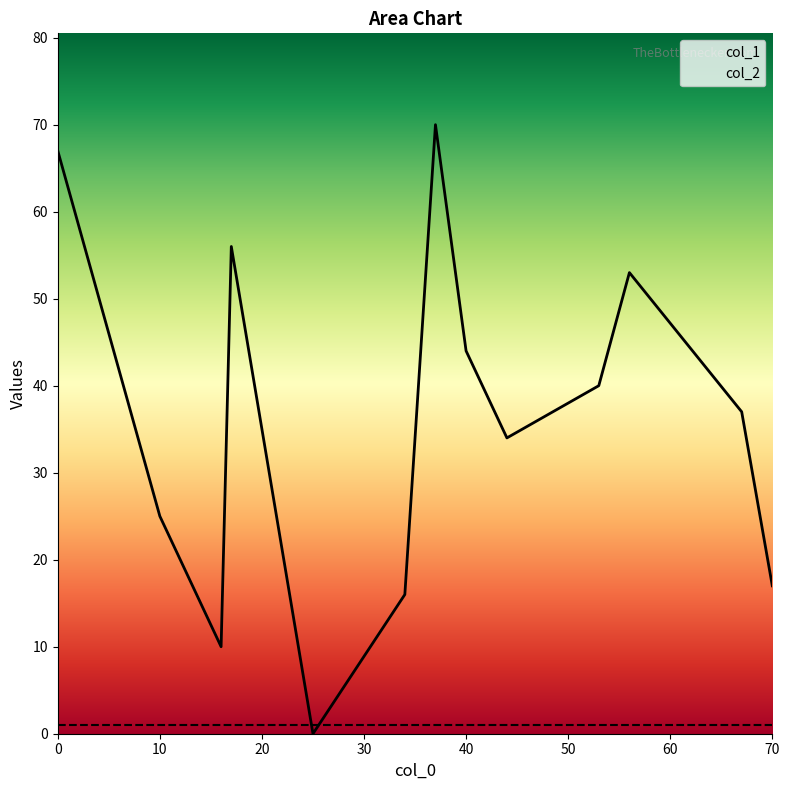

What is the value of the col_1 point at the 12th from the left?

37